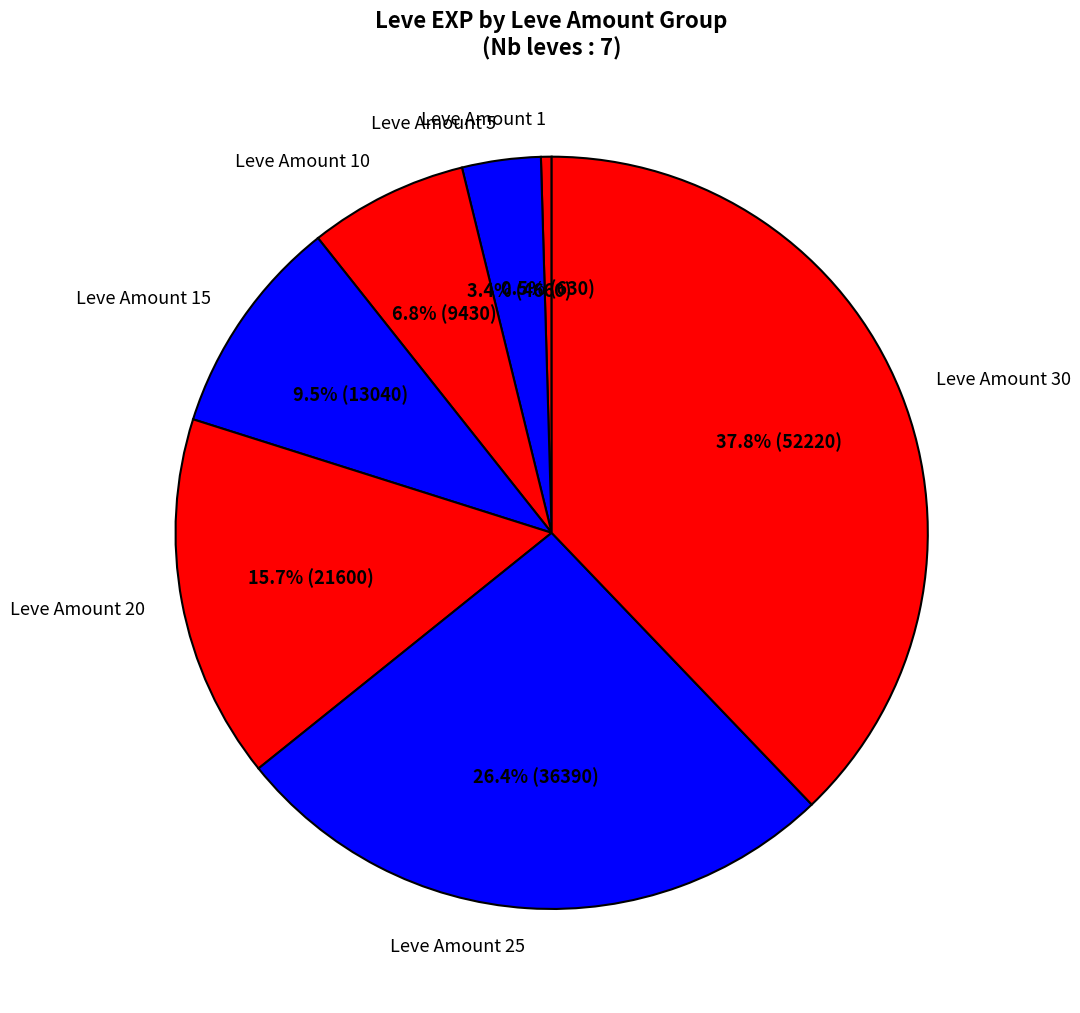

Between Leve Amount 1 and Leve Amount 25, which is larger?

Leve Amount 25